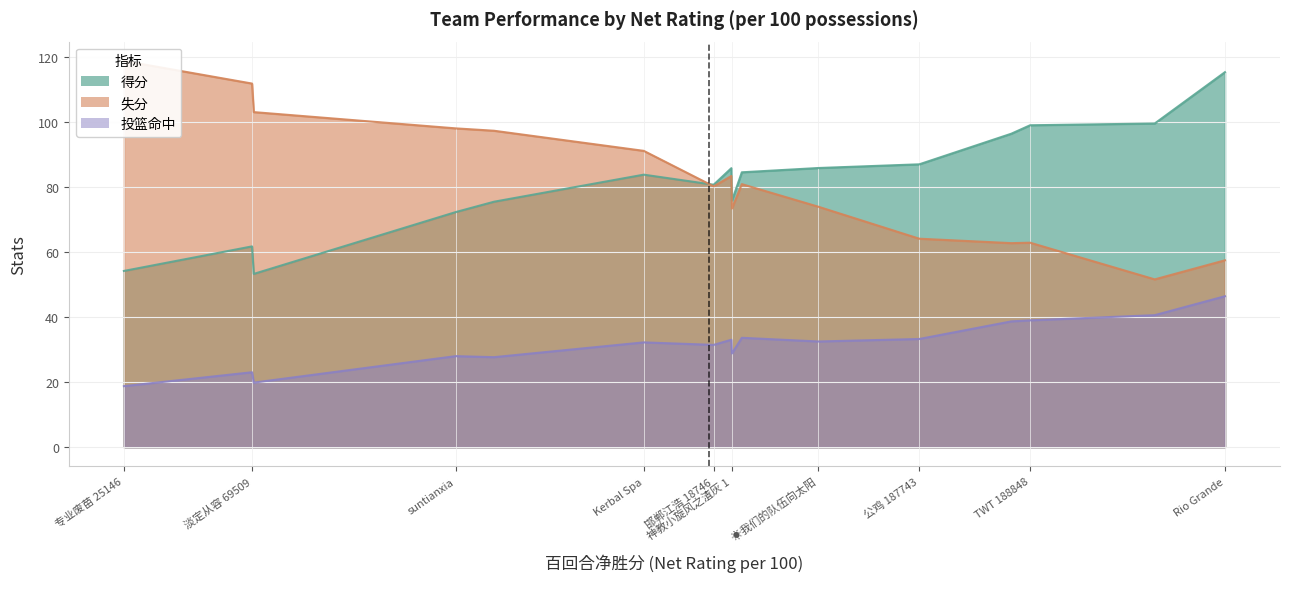

How many lines are shown in the chart?

3